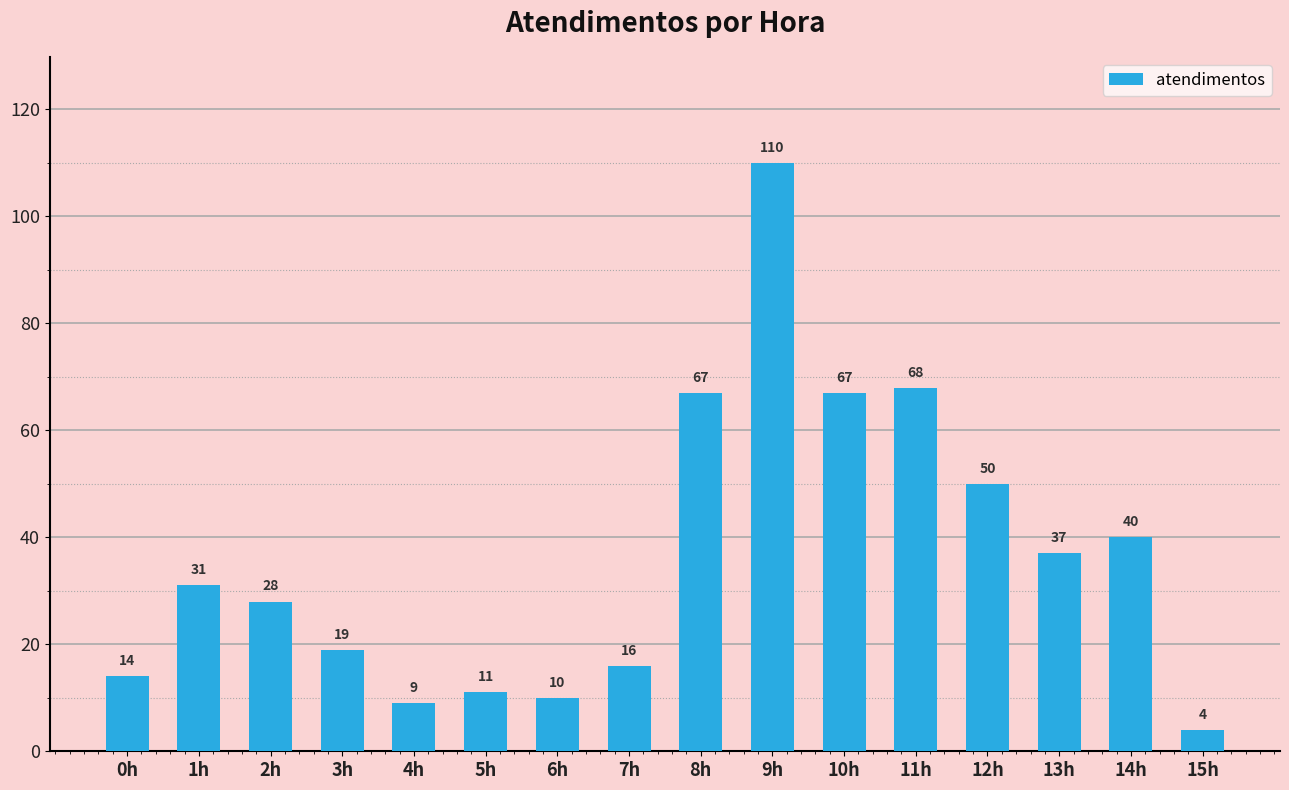

What is the difference between the values at 5h and 9h?

99